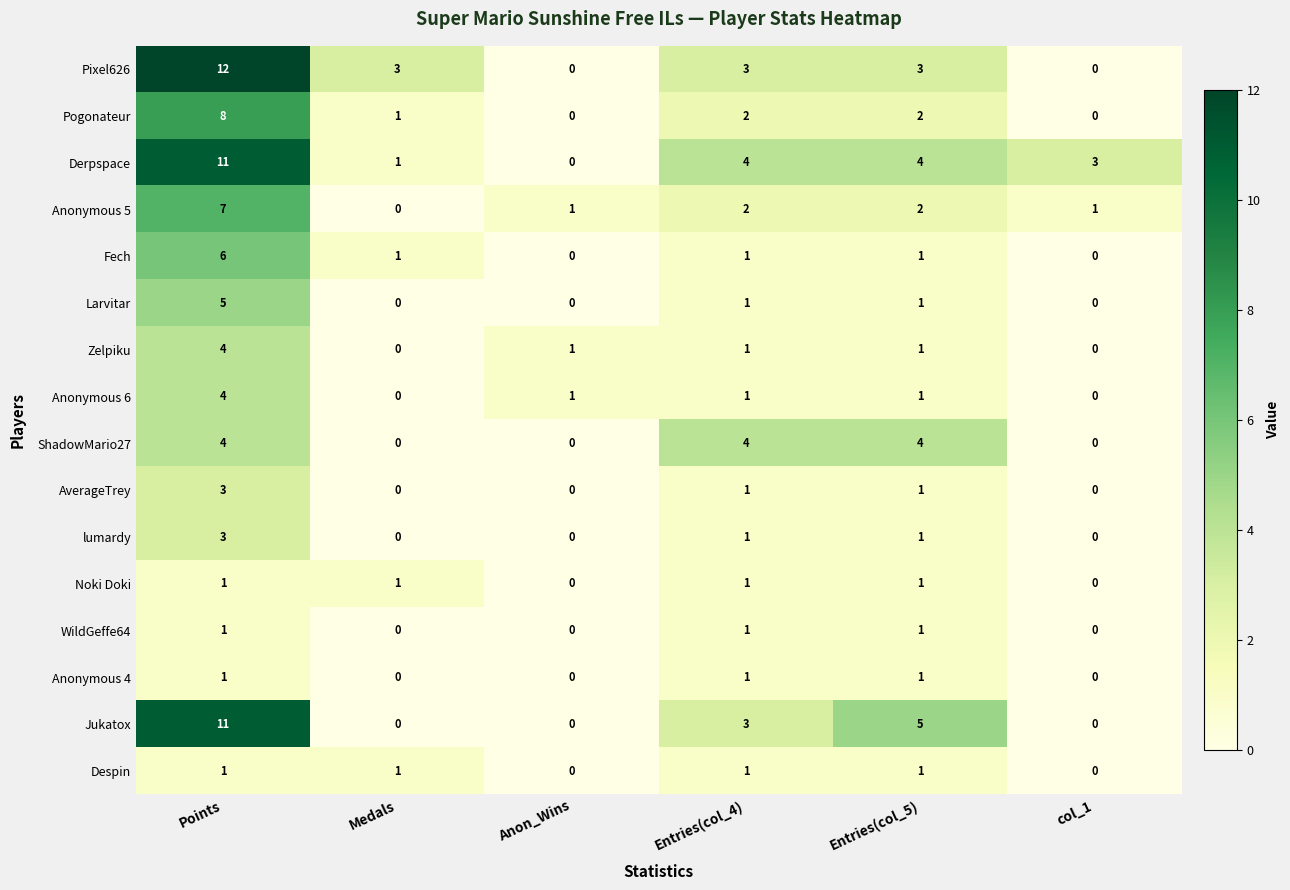

Is it true that Zelpiku equals 2 at Points?

False